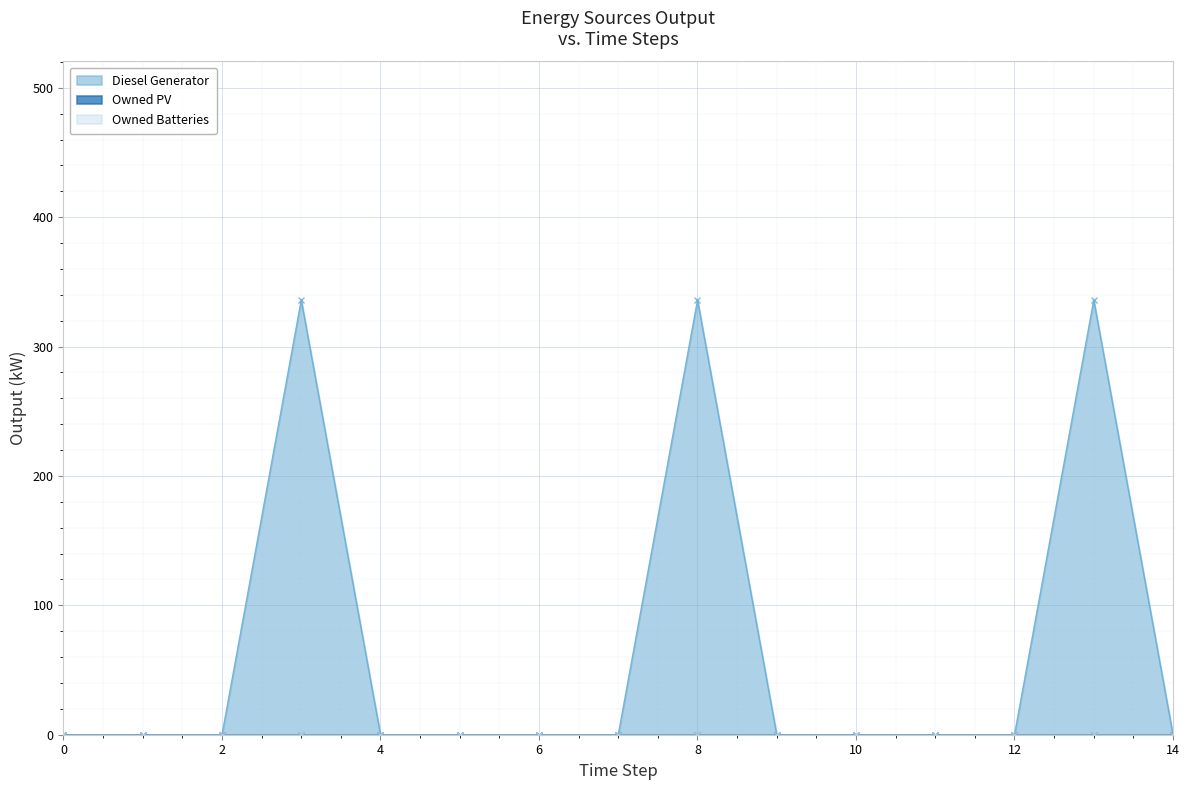

Rank the series by their maximum value, from lowest to highest.

Owned PV, Owned Batteries, Diesel Generator